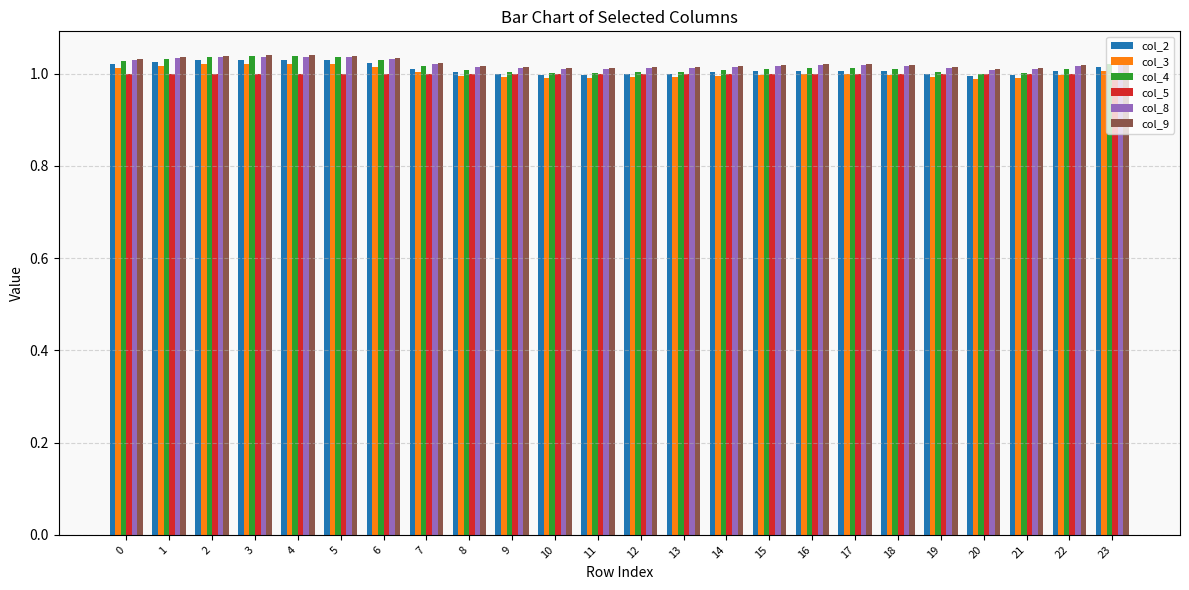

The col_3 series shows 1.0 at 22. True or false?

True